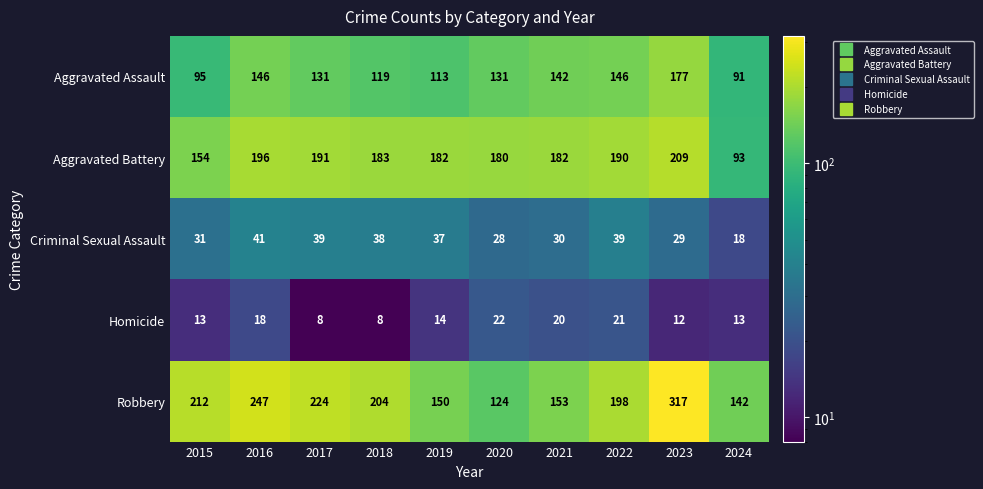

Rank the series by their maximum value, from lowest to highest.

Homicide, Criminal Sexual Assault, Aggravated Assault, Aggravated Battery, Robbery